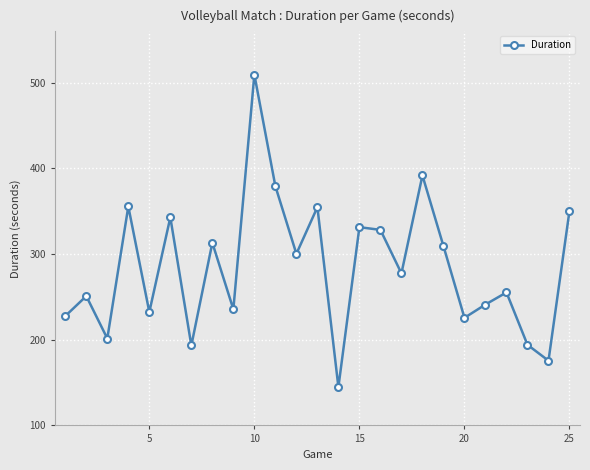

What is the sum of all values?

7122.2